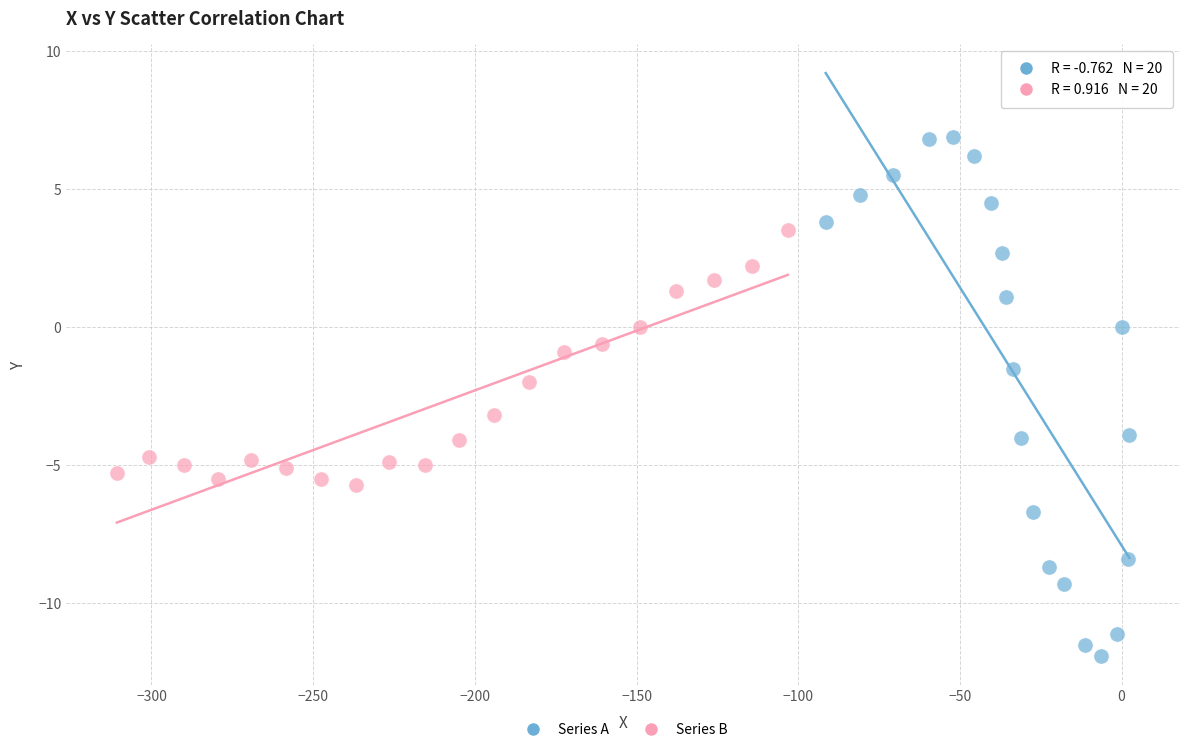

Which series has the widest spread of Y values?

Series A